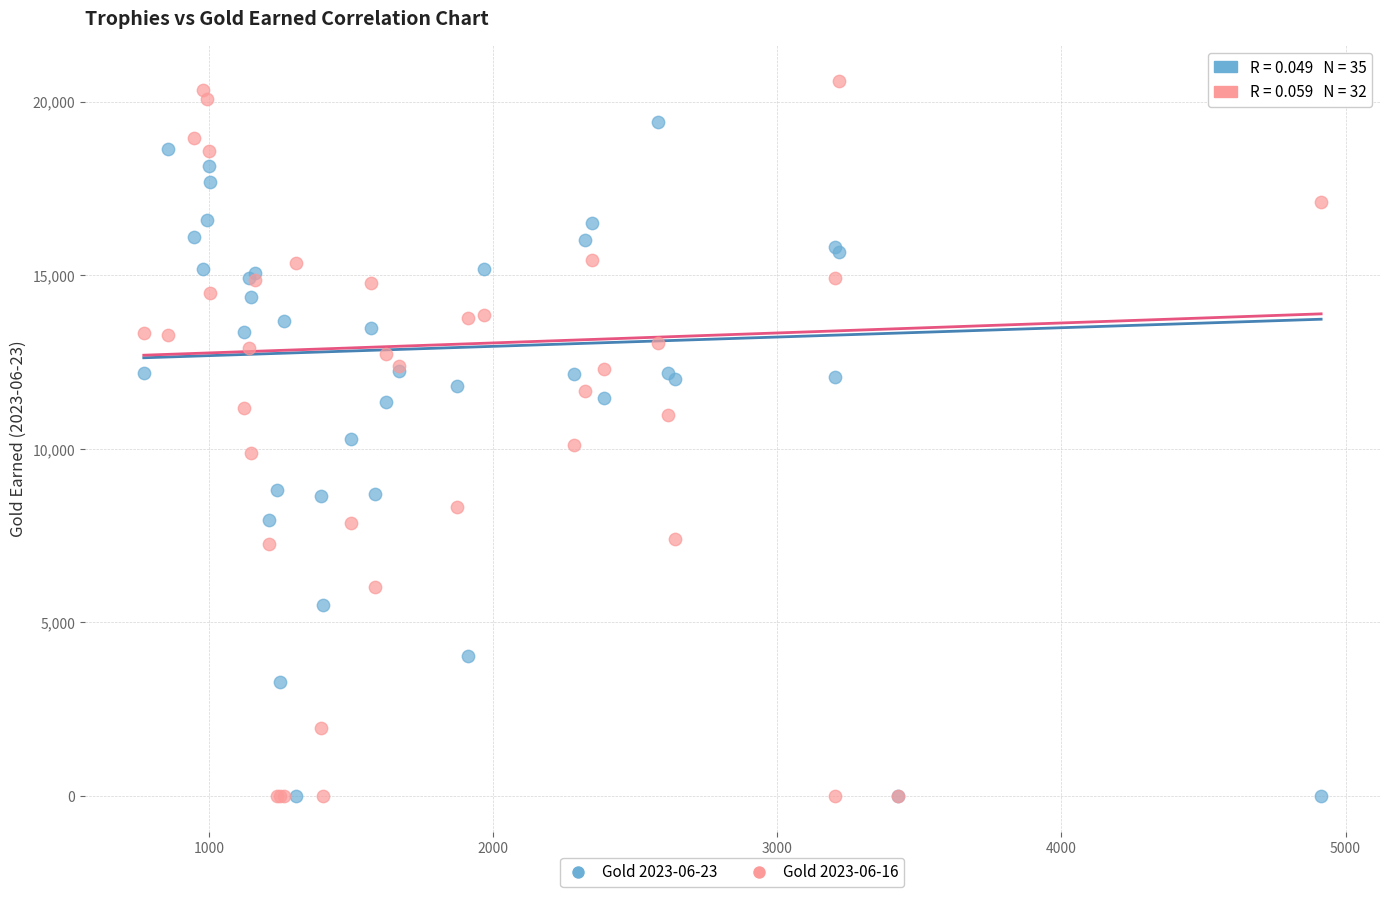

What are all the series names shown in the legend?

Gold 2023-06-23, Gold 2023-06-16